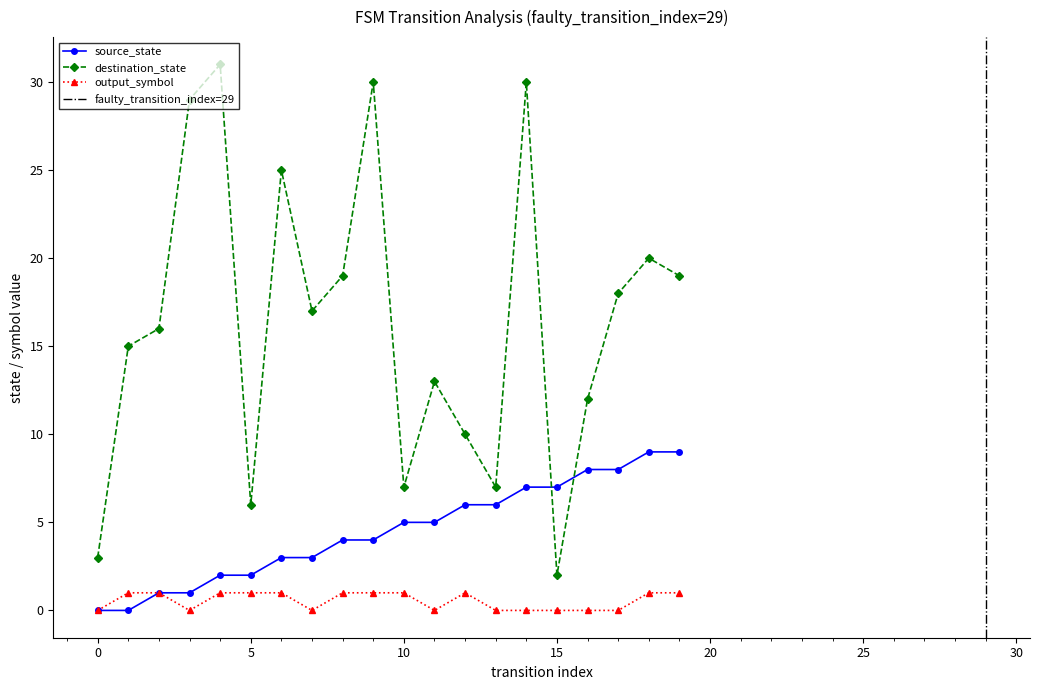

Is the value of destination_state at 10 greater than the value of output_symbol at 1?

Yes